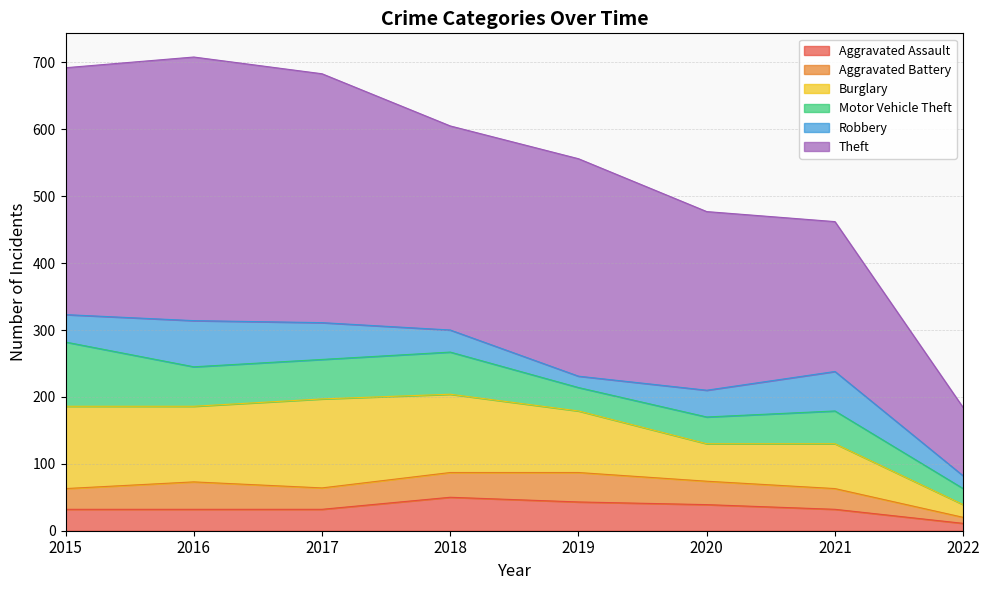

At which label is Burglary closest to 76?

2021